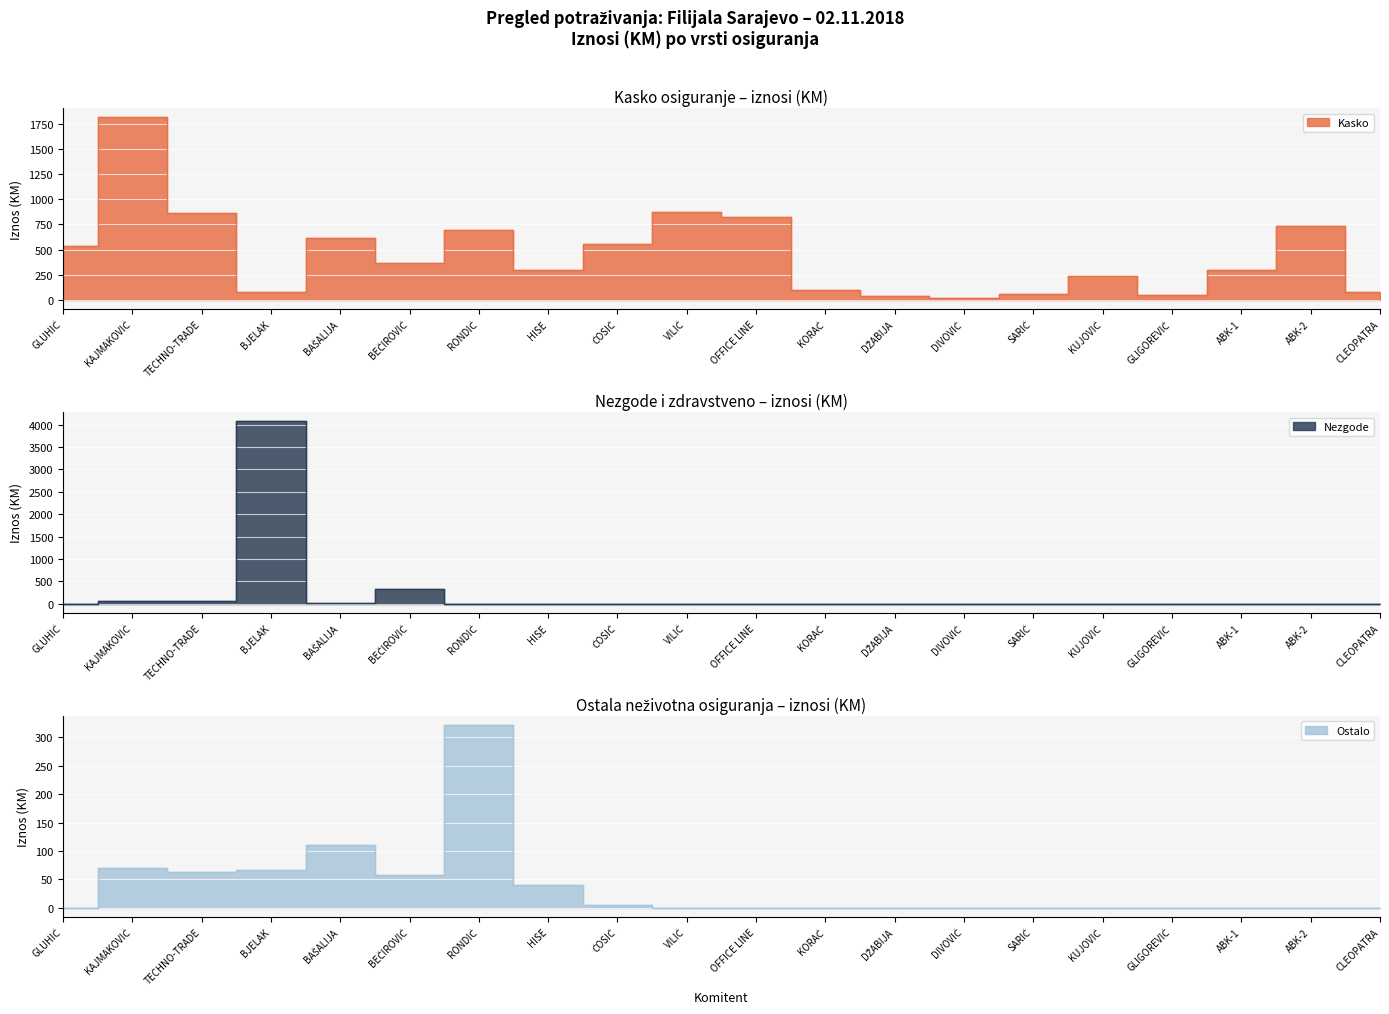

What is the label of the 3rd point from the left?

TECHNO-TRADE